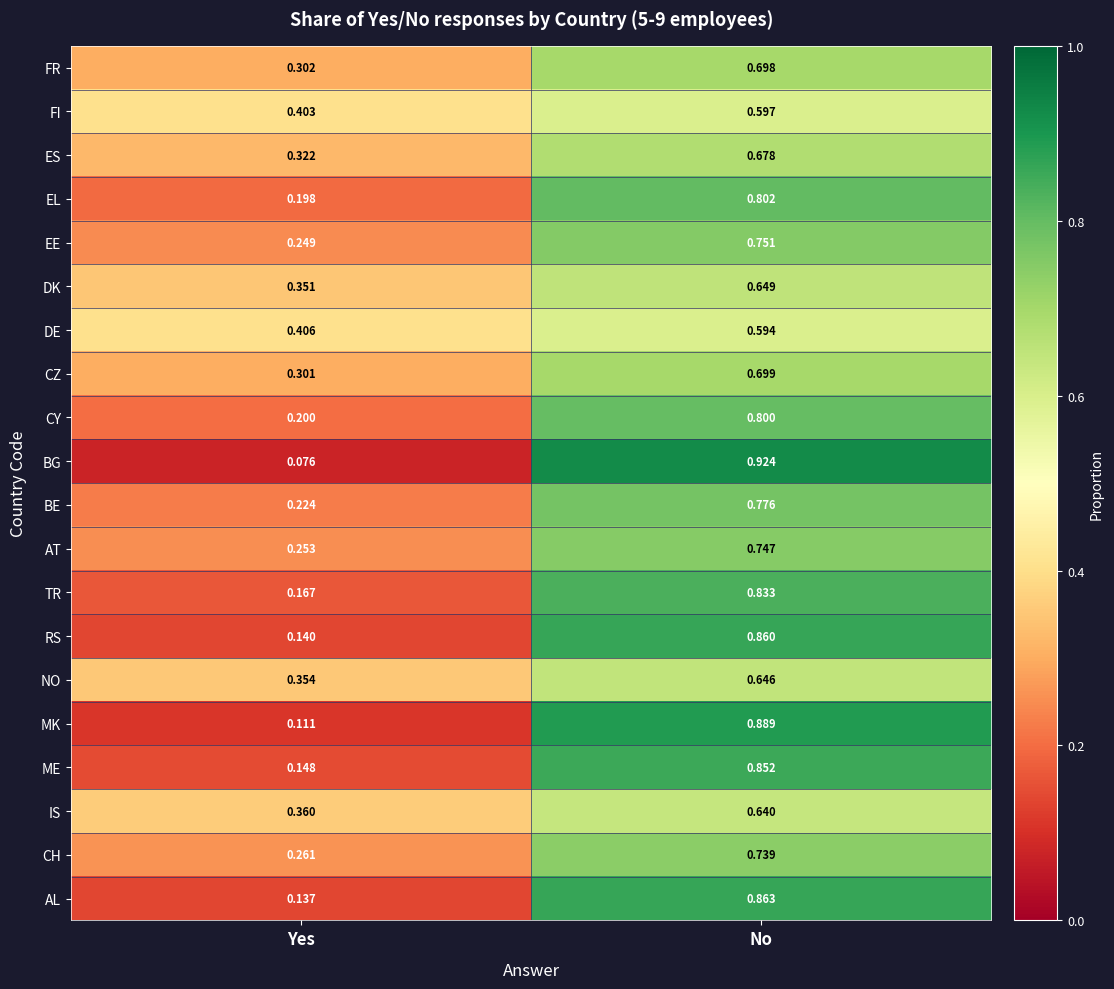

Count the number of data series in this chart.

20